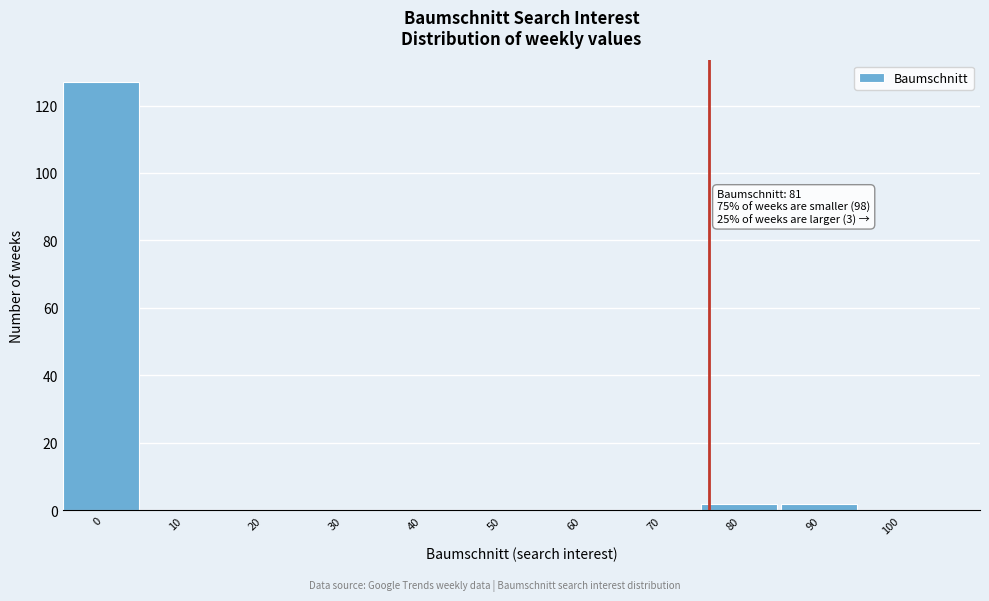

Reading left to right, transcribe all the data shown in this chart.

0=127	10=0	20=0	30=0	40=0	50=0	60=0	70=0	80=2	90=2	100=0